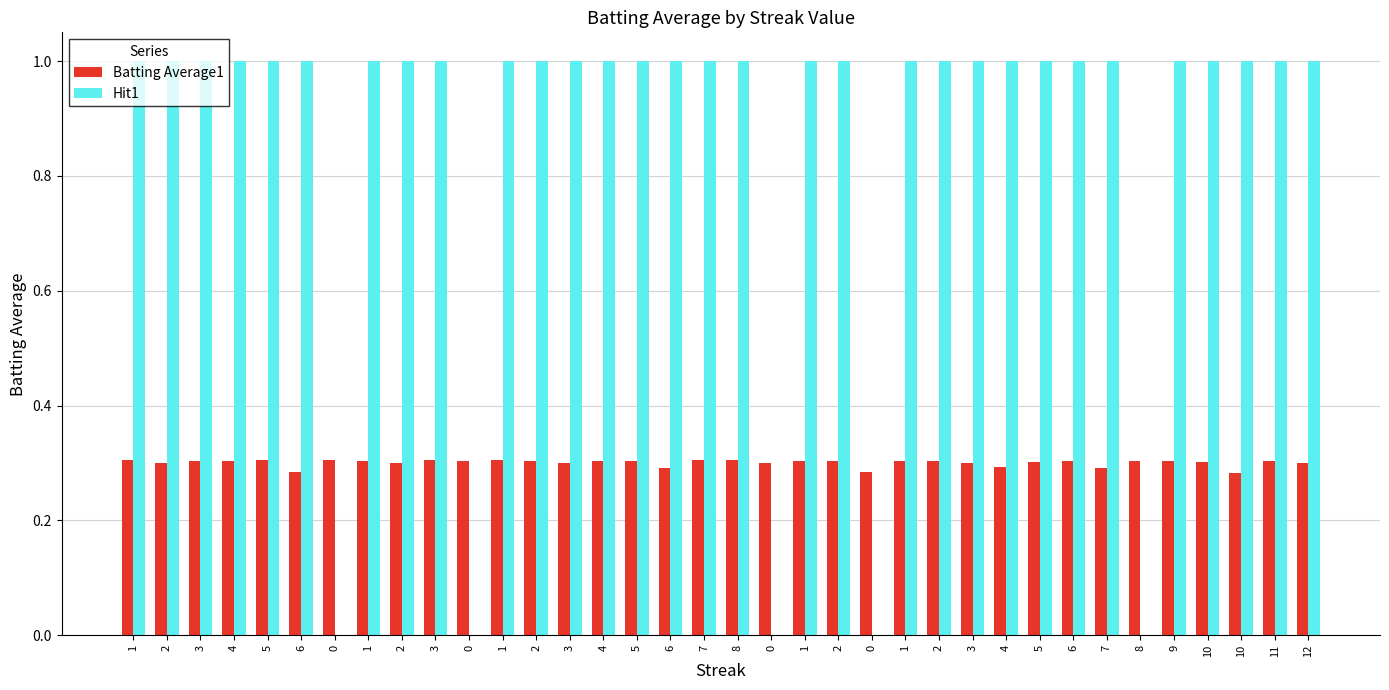

Are the bars grouped side by side (vs. stacked)?

Yes